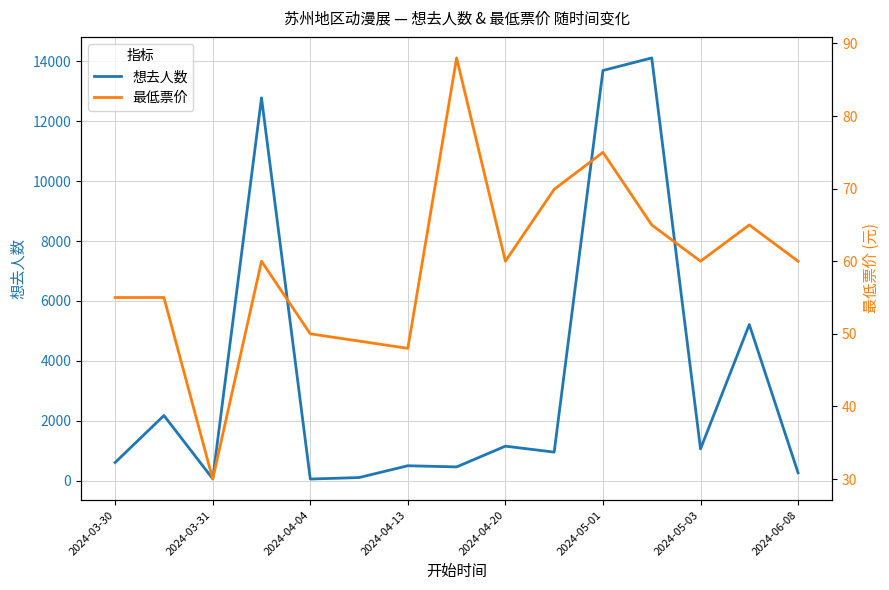

What is the smallest value displayed?

30.0